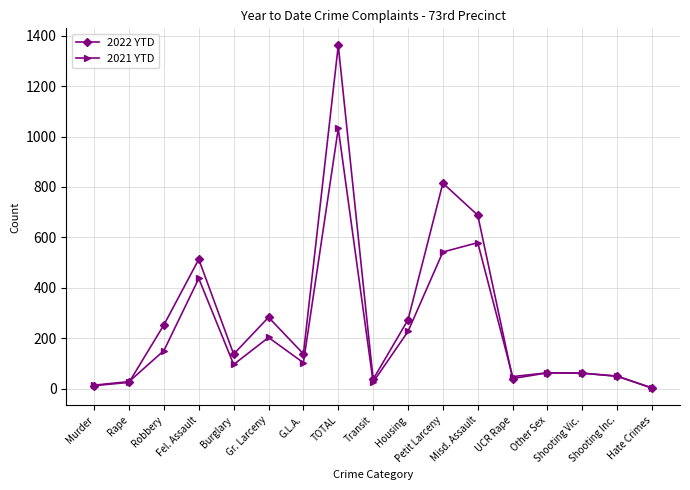

What is the label of the 6th point from the right?

Misd. Assault